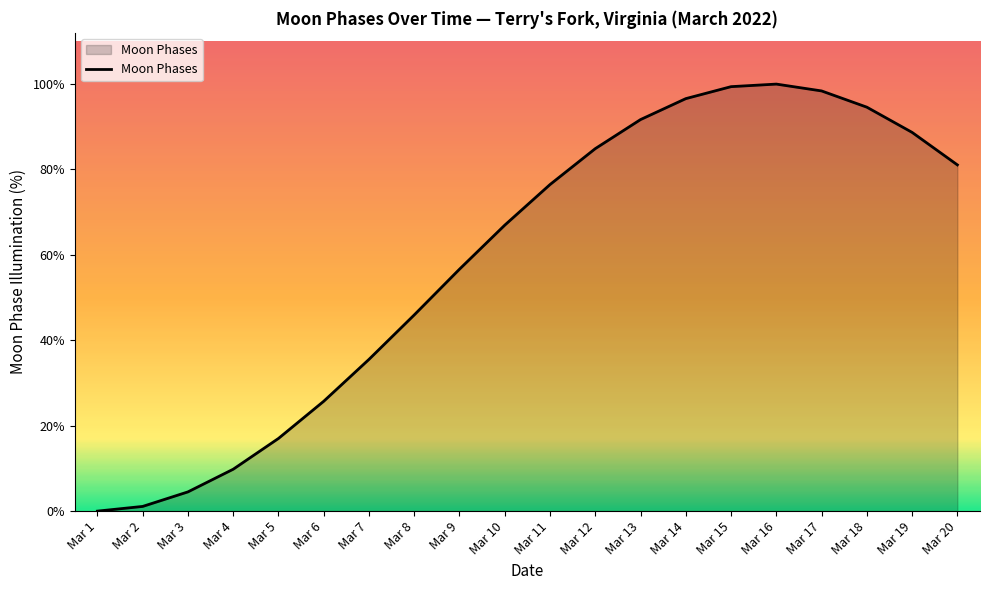

What value does the data have at Mar 11?

76.4